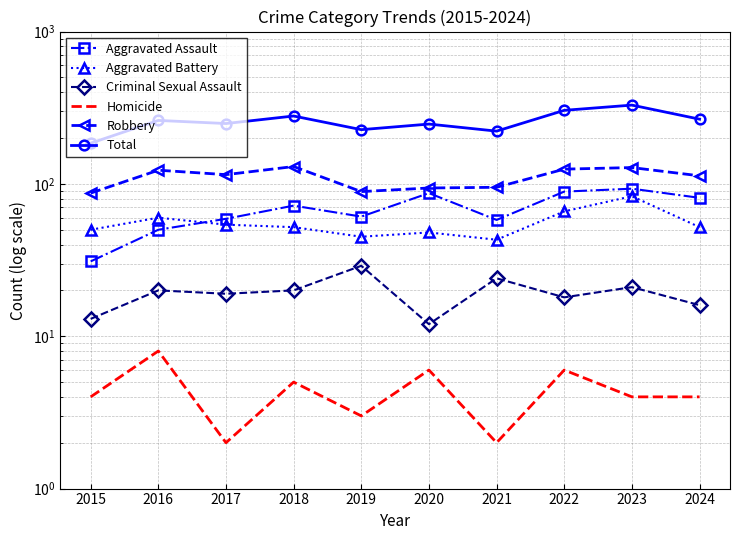

Is this an area chart (filled region under the line)?

No